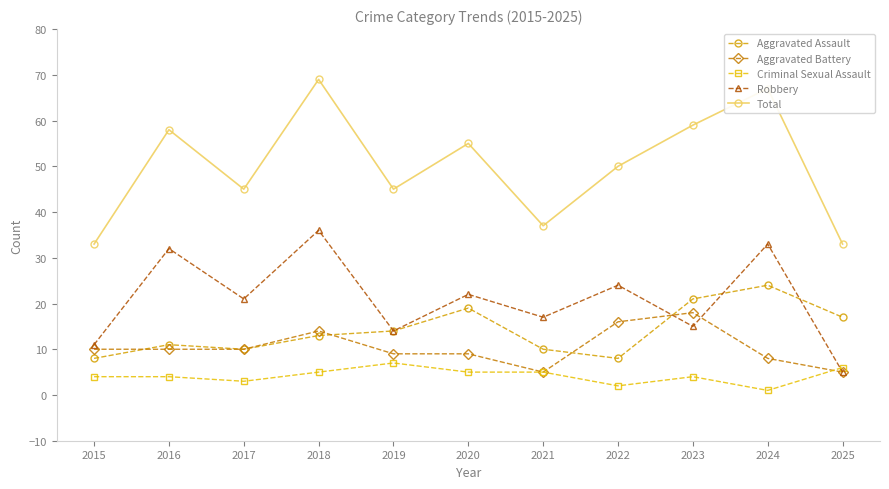

Which series changed the most between 2017 and 2024?

Total